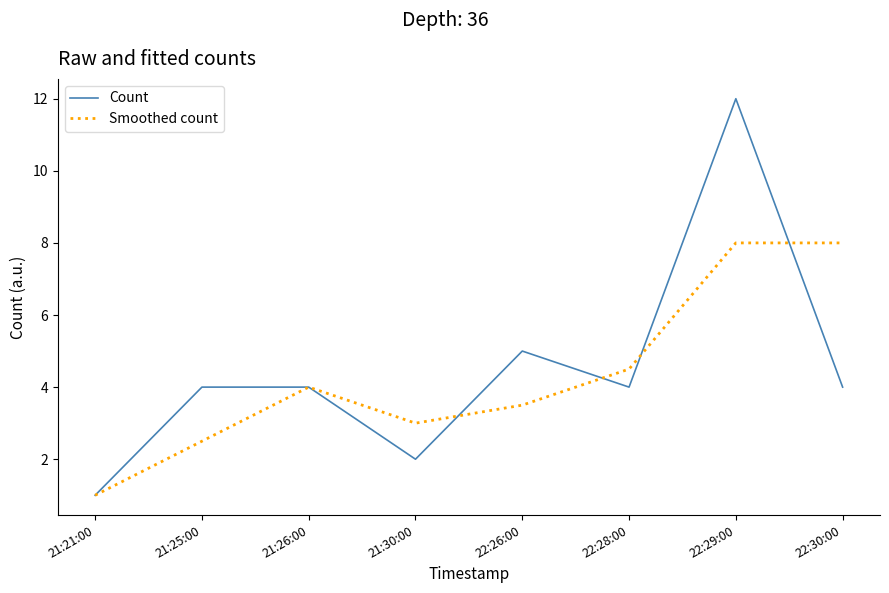

At which category does Smoothed count reach its first local peak?

21:26:00